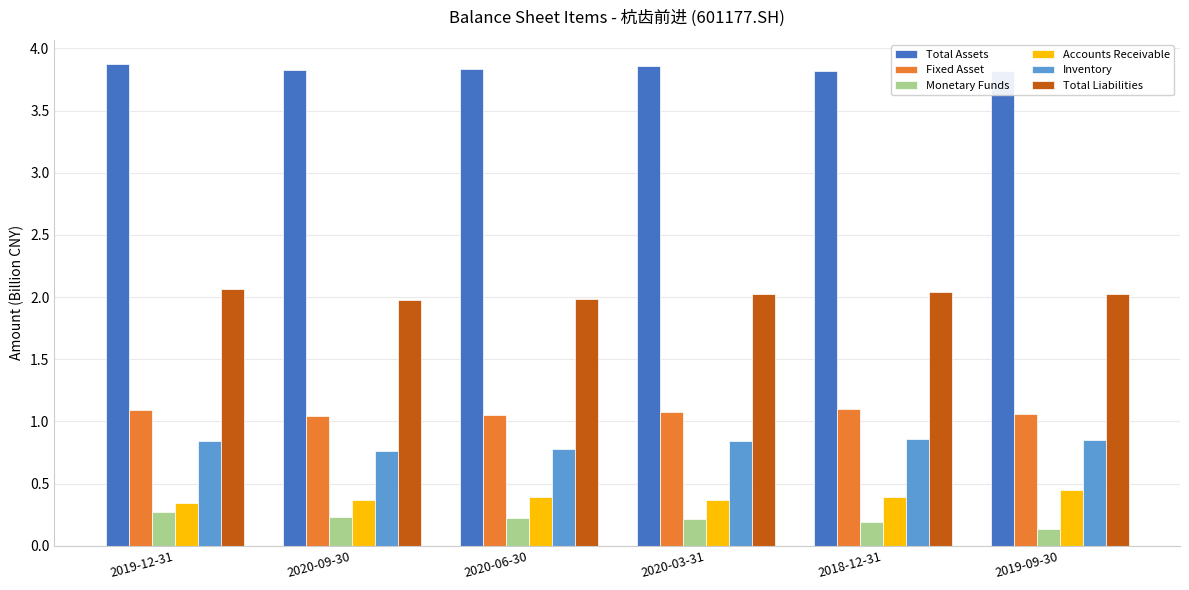

True or false: Inventory has a value of 1.2 at 2020-03-31.

False